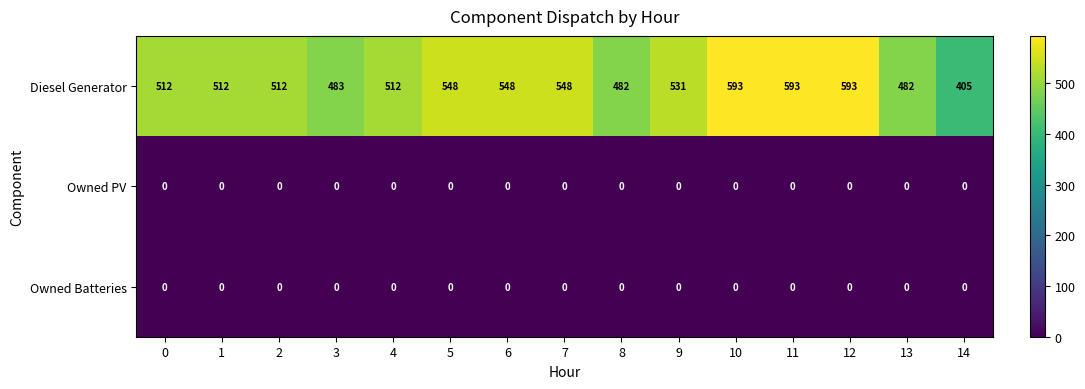

What is the spread (max minus min) of values at 7?

548